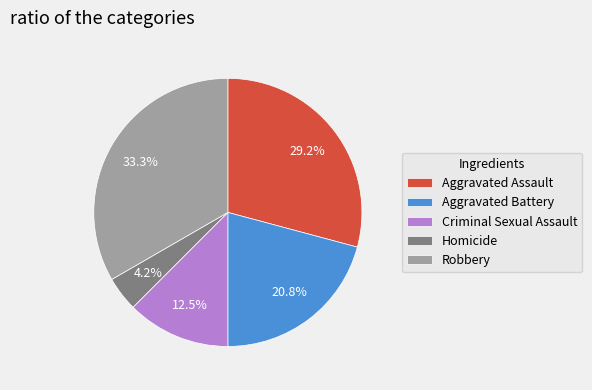

What is the smallest slice in the pie chart?

Homicide